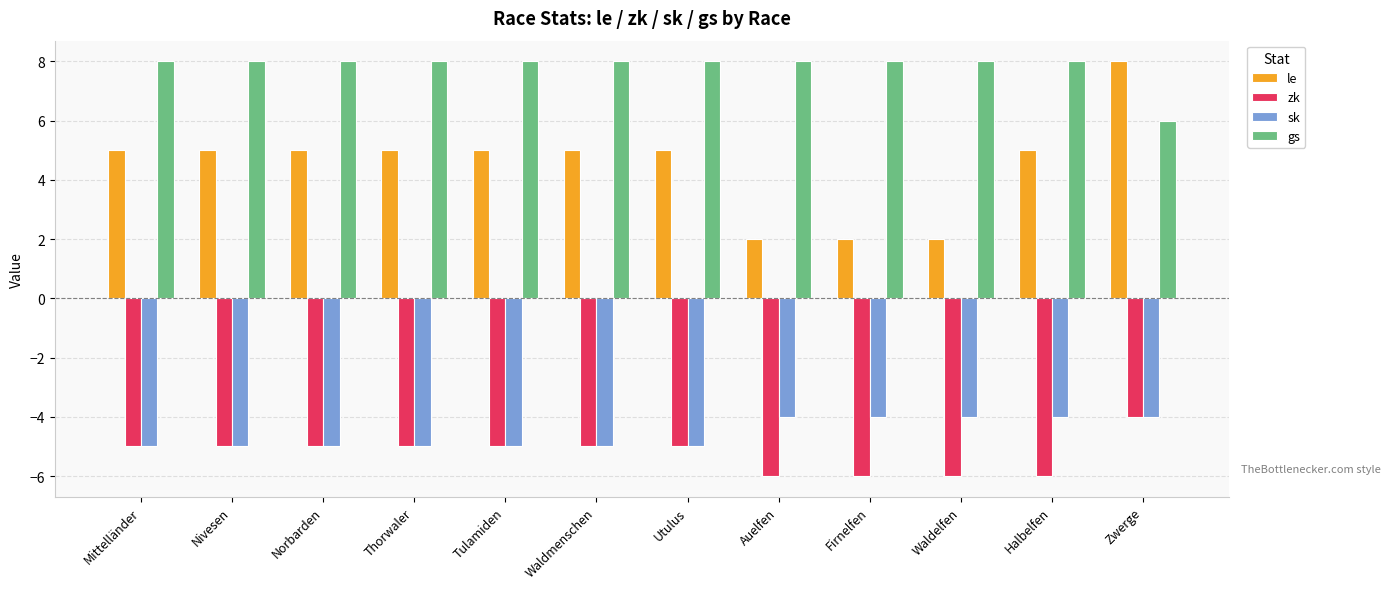

What is the greatest value displayed?

8